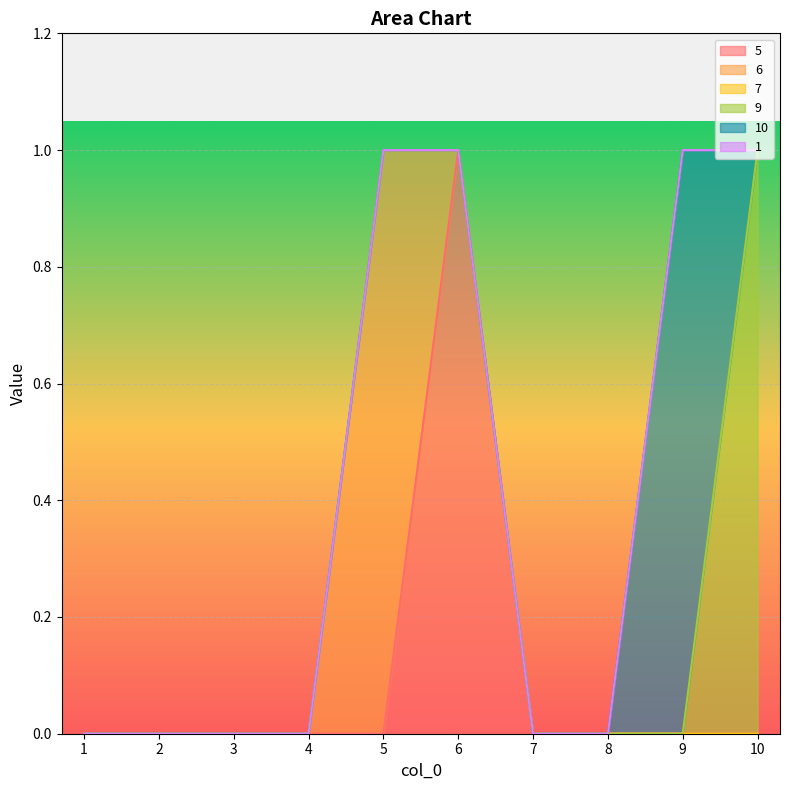

True or false: 1 and 6 intersect in this chart.

False